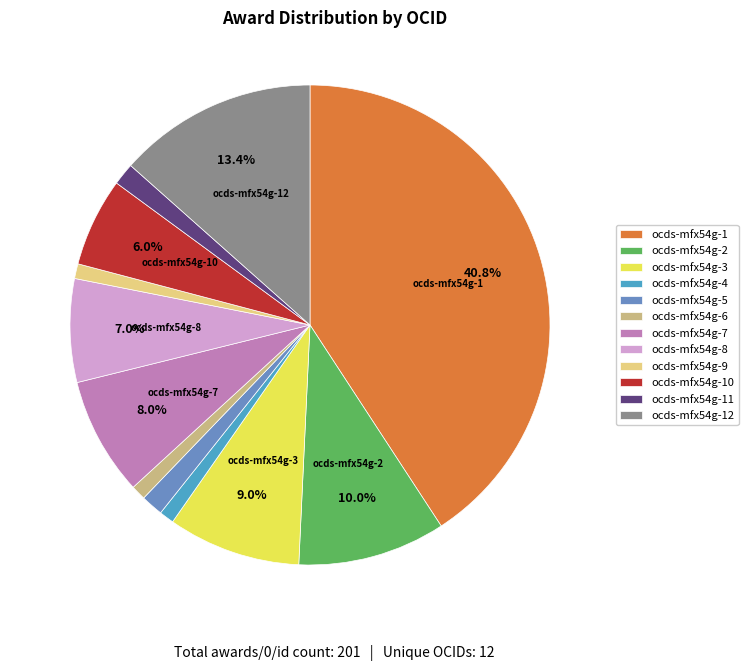

Does any single category account for the majority?

No